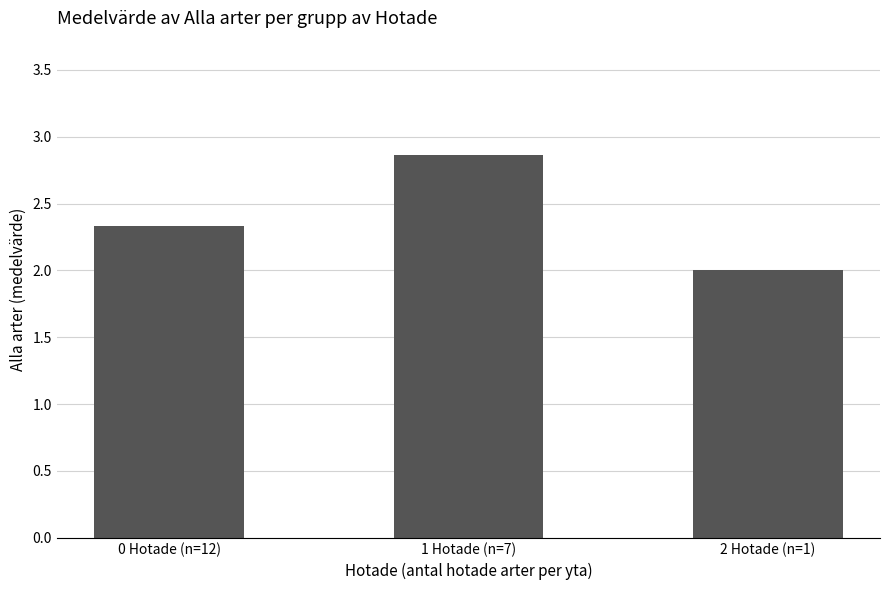

Does the chart contain any negative values?

No